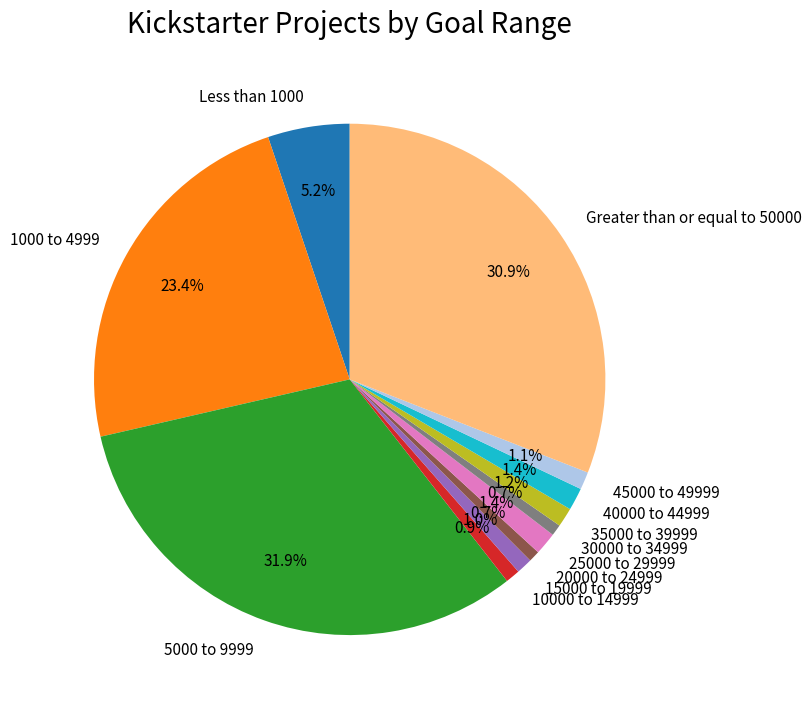

How many slices are in this pie chart?

12